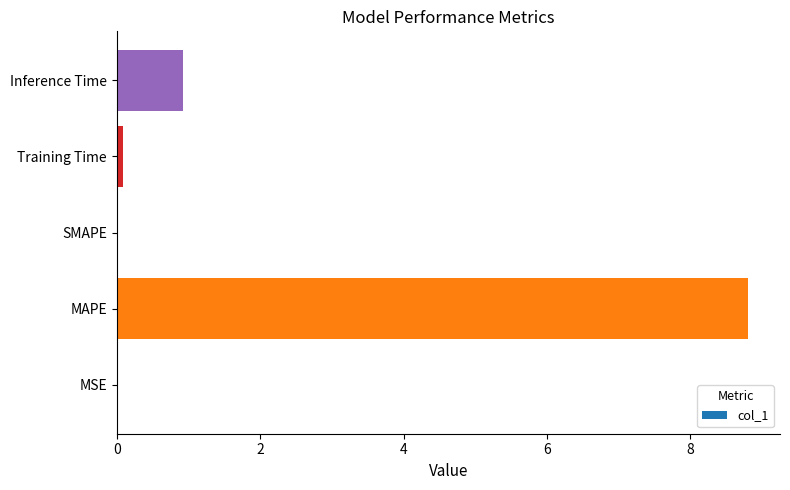

Which has a higher value, MAPE or Inference Time?

MAPE